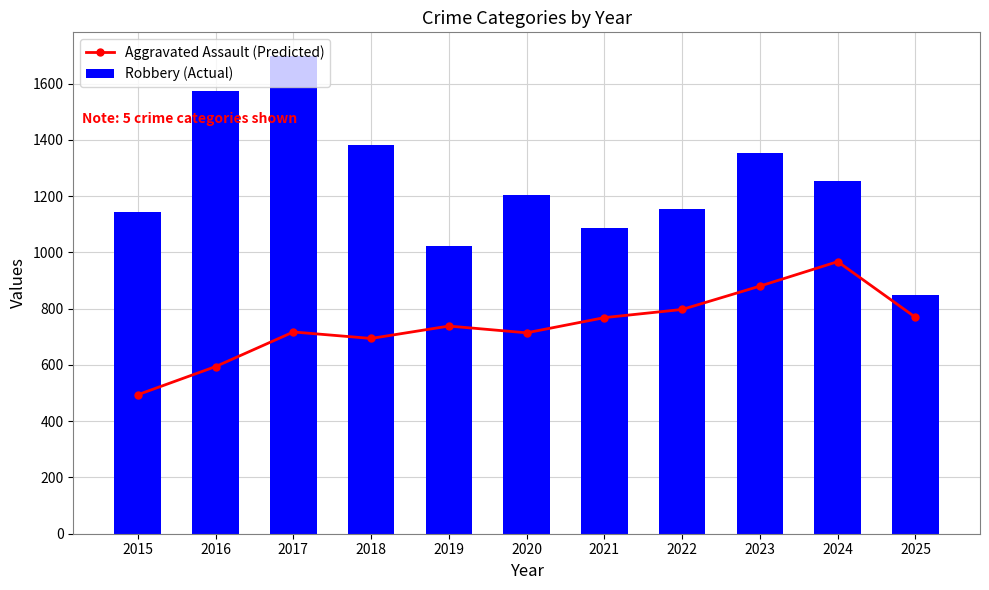

At which category is the sum across all series the highest?

2017